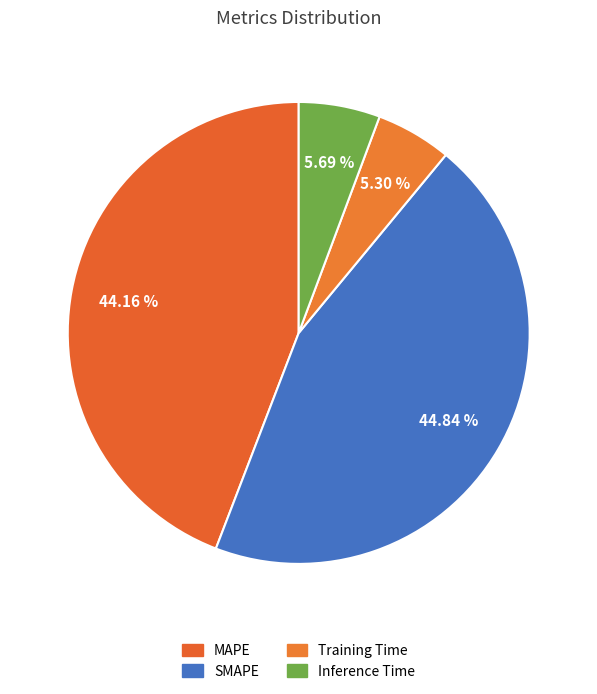

Does SMAPE represent more than half of the total?

No